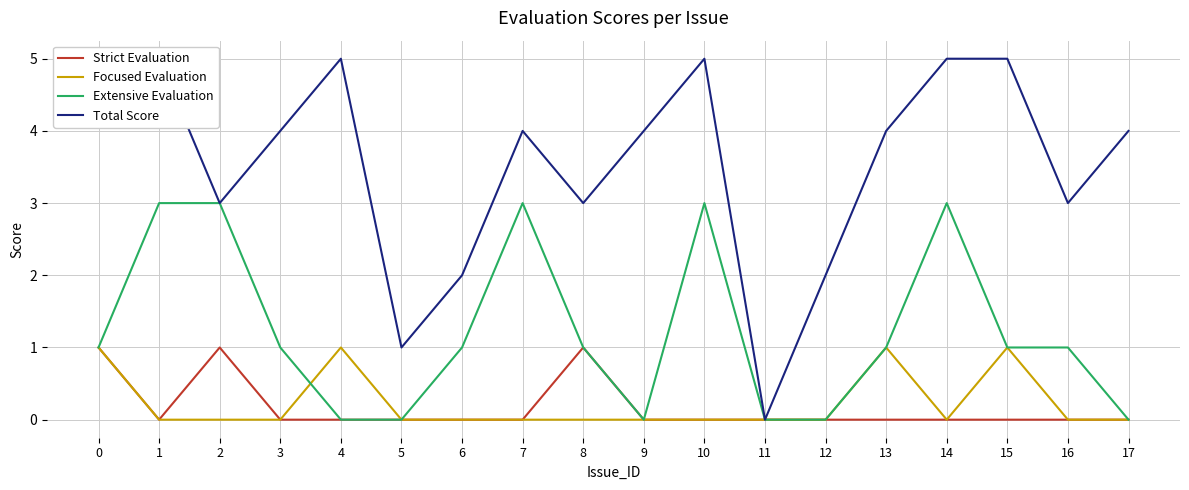

How many interior local peaks does the Total Score series have?

3